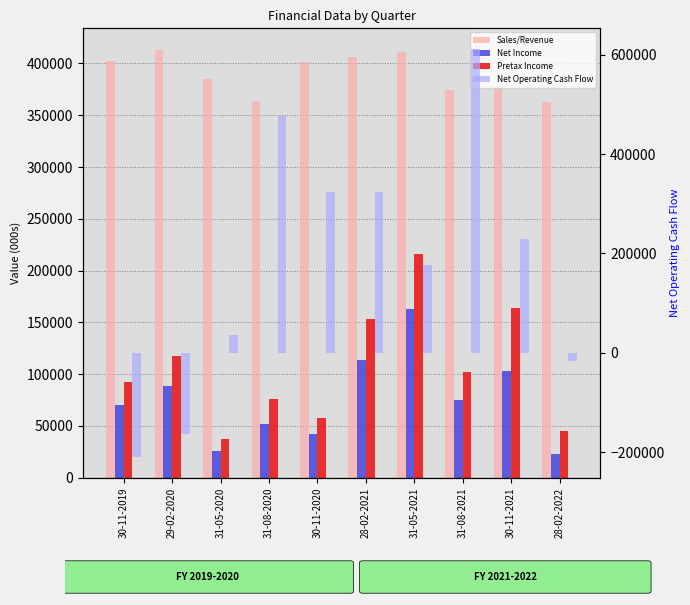

Reading left to right, transcribe all the data shown in this chart.

Sales/Revenue: 30-11-2019=402462	29-02-2020=413279	31-05-2020=385272	31-08-2020=363967	30-11-2020=401467	28-02-2021=406348	31-05-2021=410966	31-08-2021=374475	30-11-2021=376471	28-02-2022=362968
Net Income: 30-11-2019=69930	29-02-2020=88389	31-05-2020=26279	31-08-2020=51810	30-11-2020=42149	28-02-2021=113719	31-05-2021=163092	31-08-2021=75483	30-11-2021=103464	28-02-2022=23380
Pretax Income: 30-11-2019=92865	29-02-2020=118032	31-05-2020=37086	31-08-2020=76486	30-11-2020=57705	28-02-2021=153630	31-05-2021=215858	31-08-2021=102145	30-11-2021=164028	28-02-2022=44789
Net Operating Cash Flow: 30-11-2019=-210768	29-02-2020=-164518	31-05-2020=34985	31-08-2020=476849	30-11-2020=323618	28-02-2021=322657	31-05-2021=177021	31-08-2021=612033	30-11-2021=229481	28-02-2022=-15845